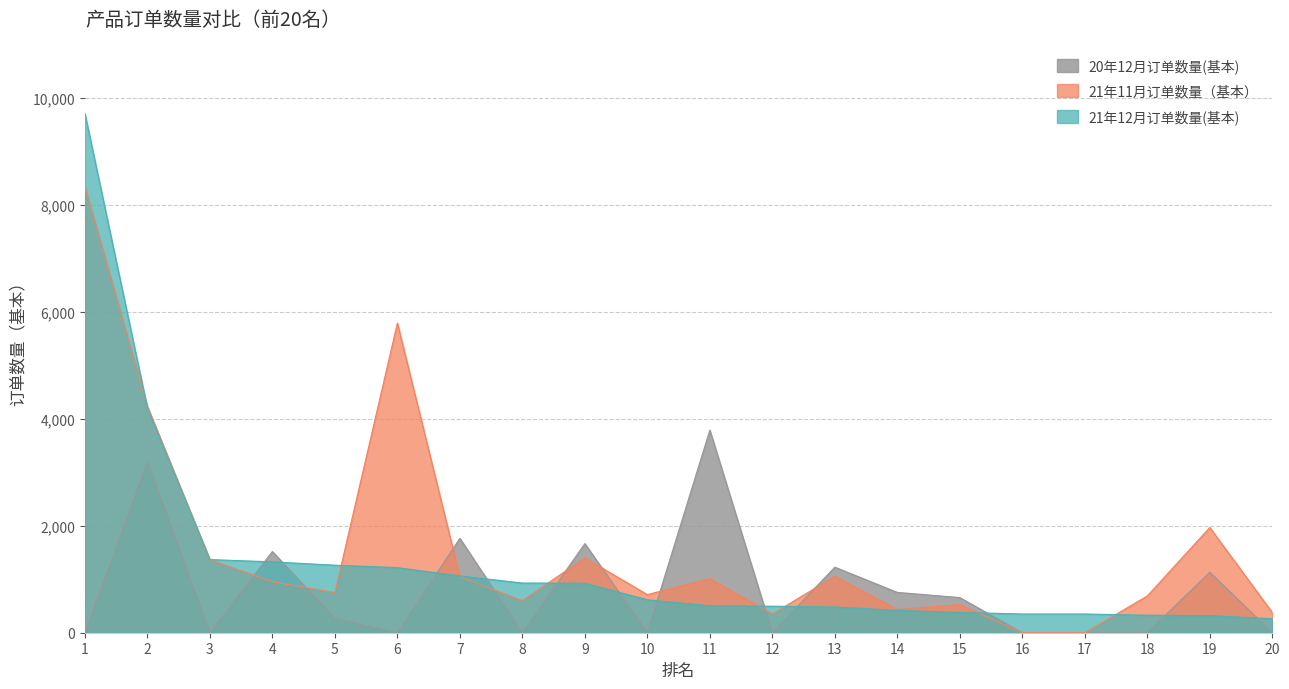

Is the value of 20年12月订单数量(基本) at 16 greater than the value of 21年12月订单数量(基本) at 7?

No